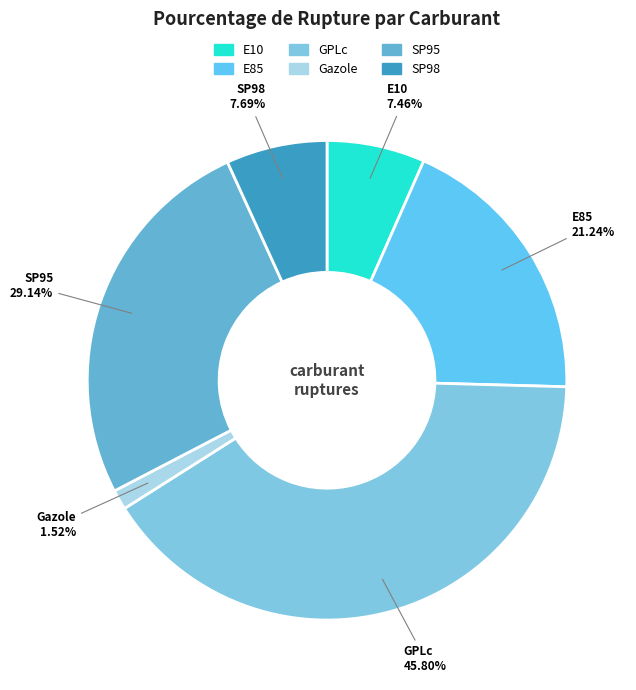

Does SP95 represent more than half of the total?

No